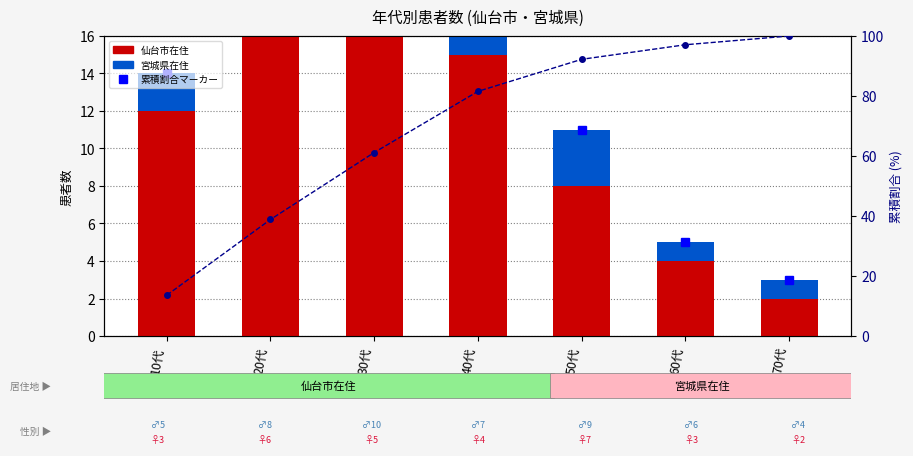

True or false: 累積割合 has a value of 89.7 at 30代.

False